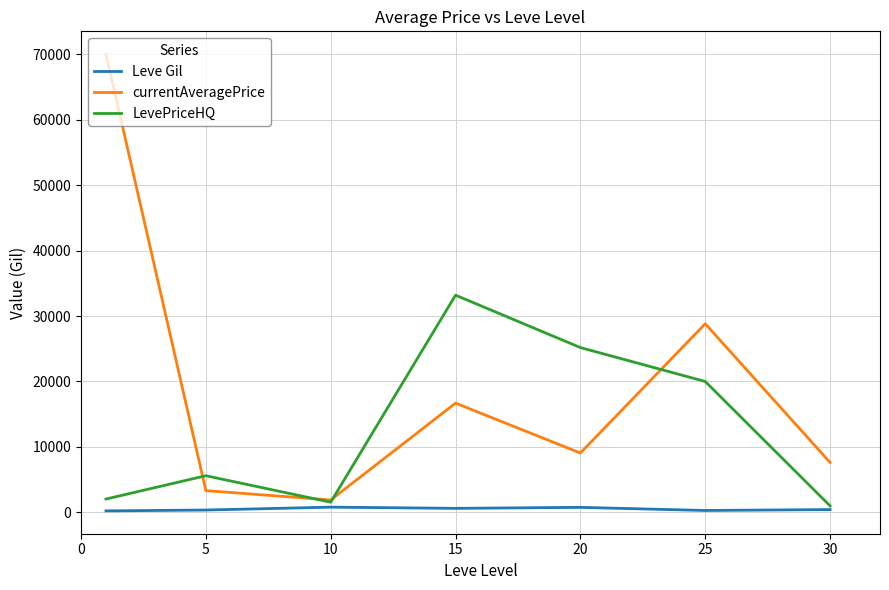

What is the greatest value displayed?

70000.0